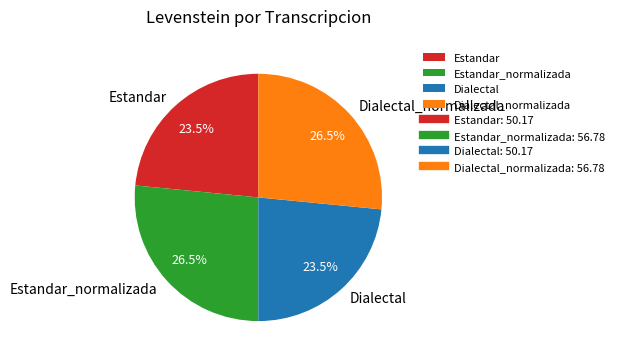

What percentage is NOT represented by Dialectal?

76.5%